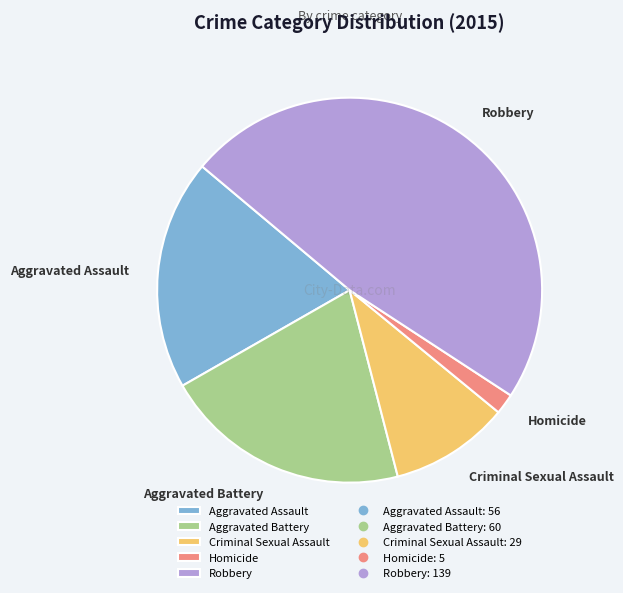

Is it true that Robbery is 33% of the pie?

False